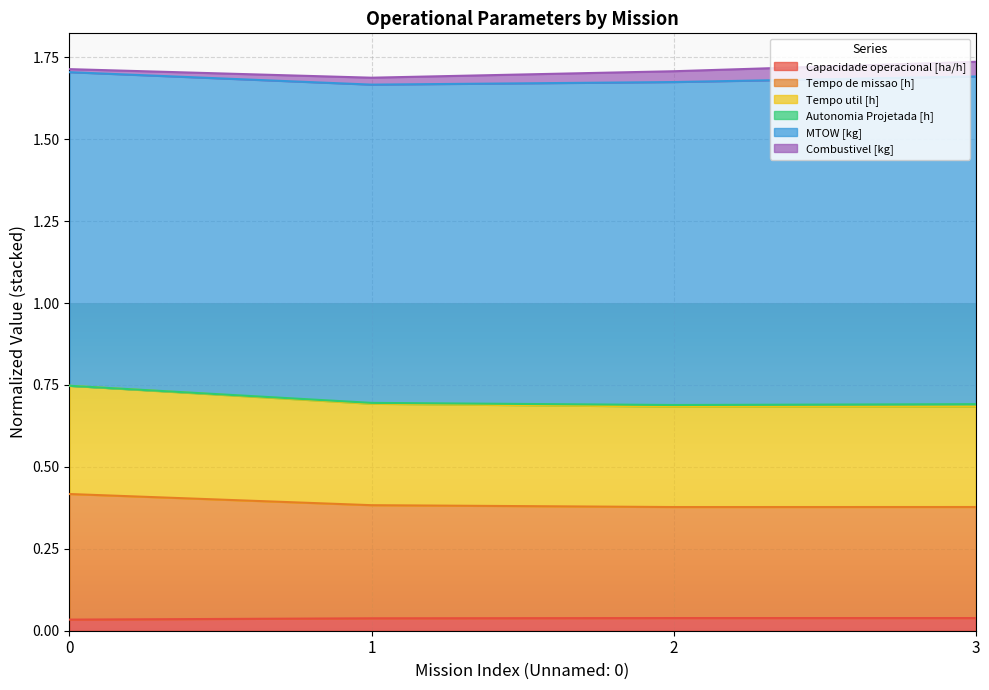

True or false: Tempo util [h] and Capacidade operacional [ha/h] intersect in this chart.

False